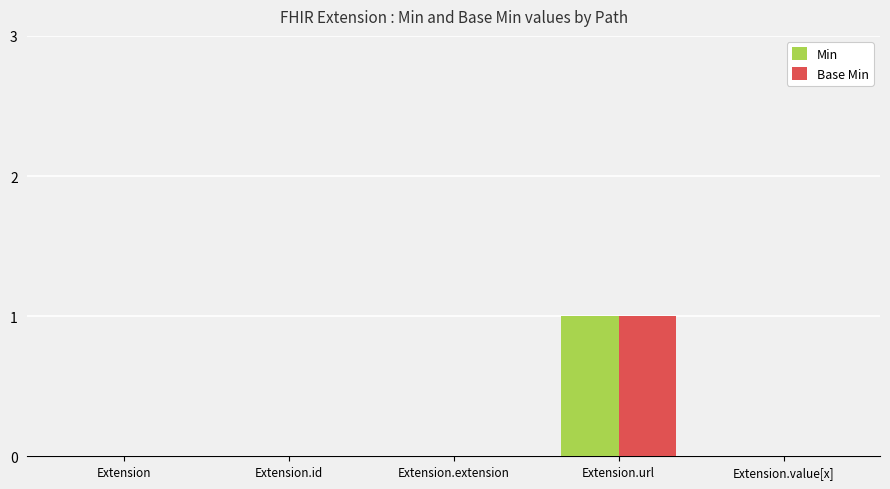

At which category is the sum across all series the highest?

Extension.url